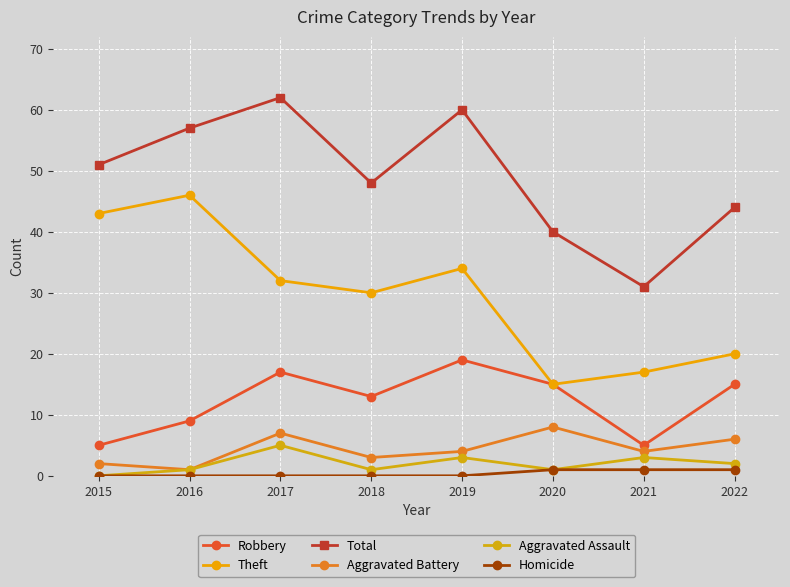

Does the chart have visible grid lines?

Yes